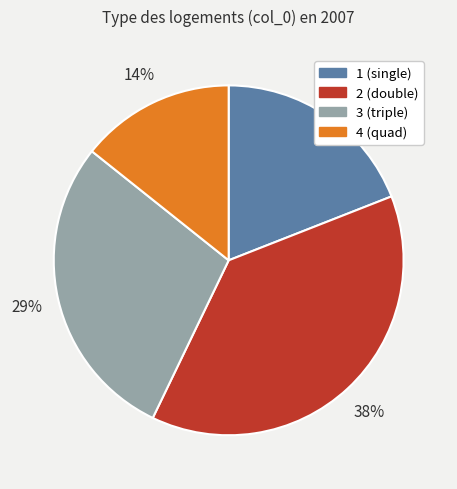

Rank the categories by value from highest to lowest.

2, 3, 1, 4